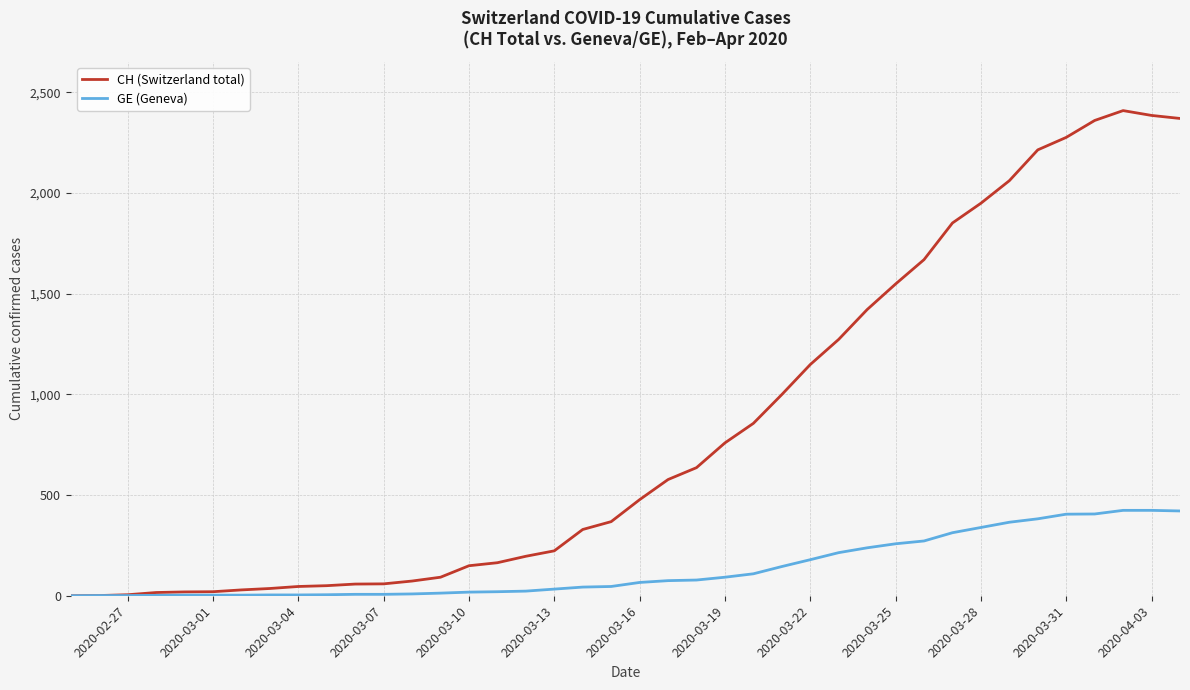

Which series has the largest range (max minus min)?

CH (Switzerland total)